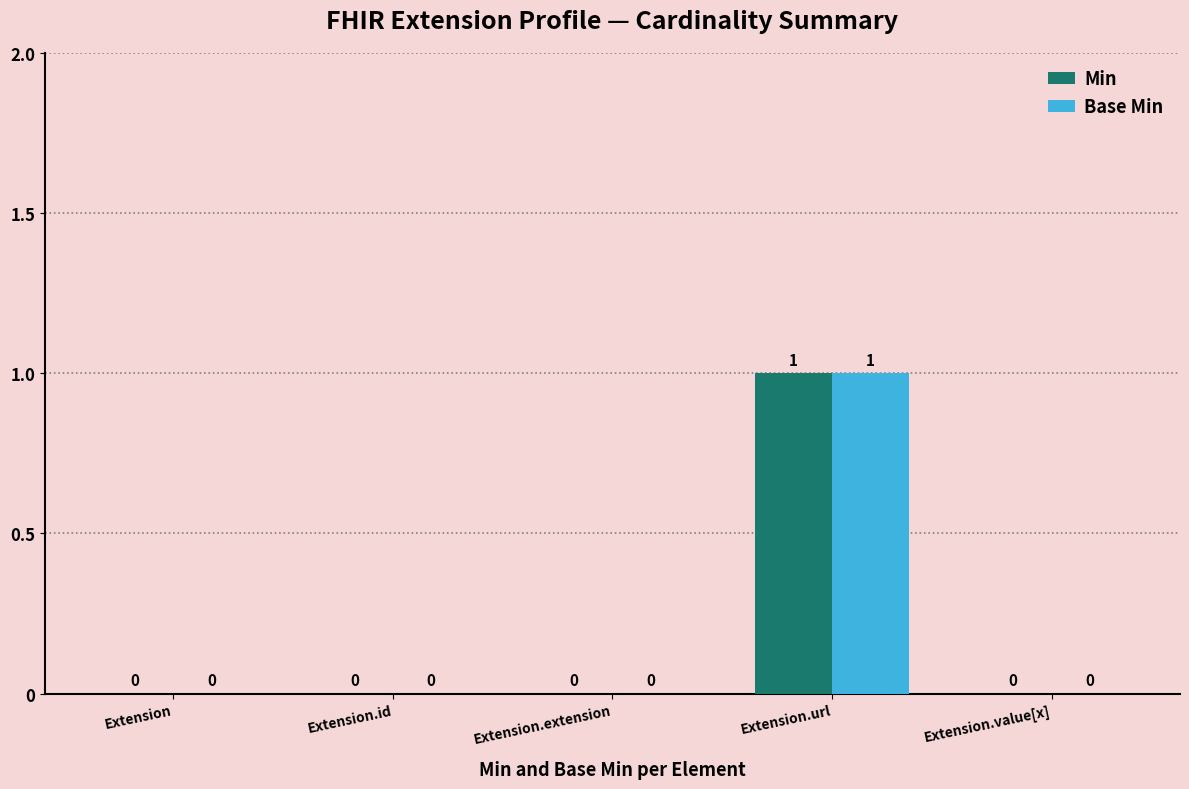

How many data points in Base Min are above 0?

1